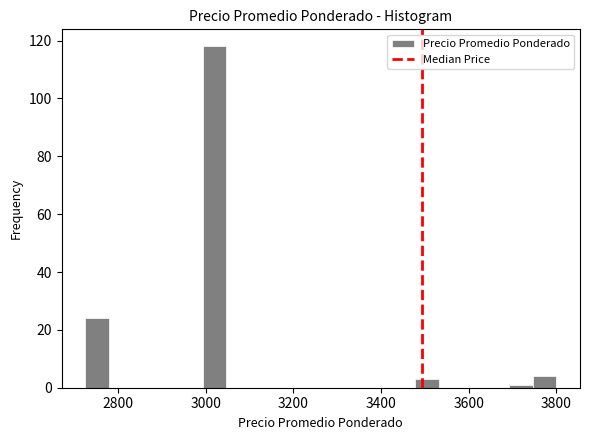

Read against the x-axis, roughly where is the centre of the tallest bar?

3020